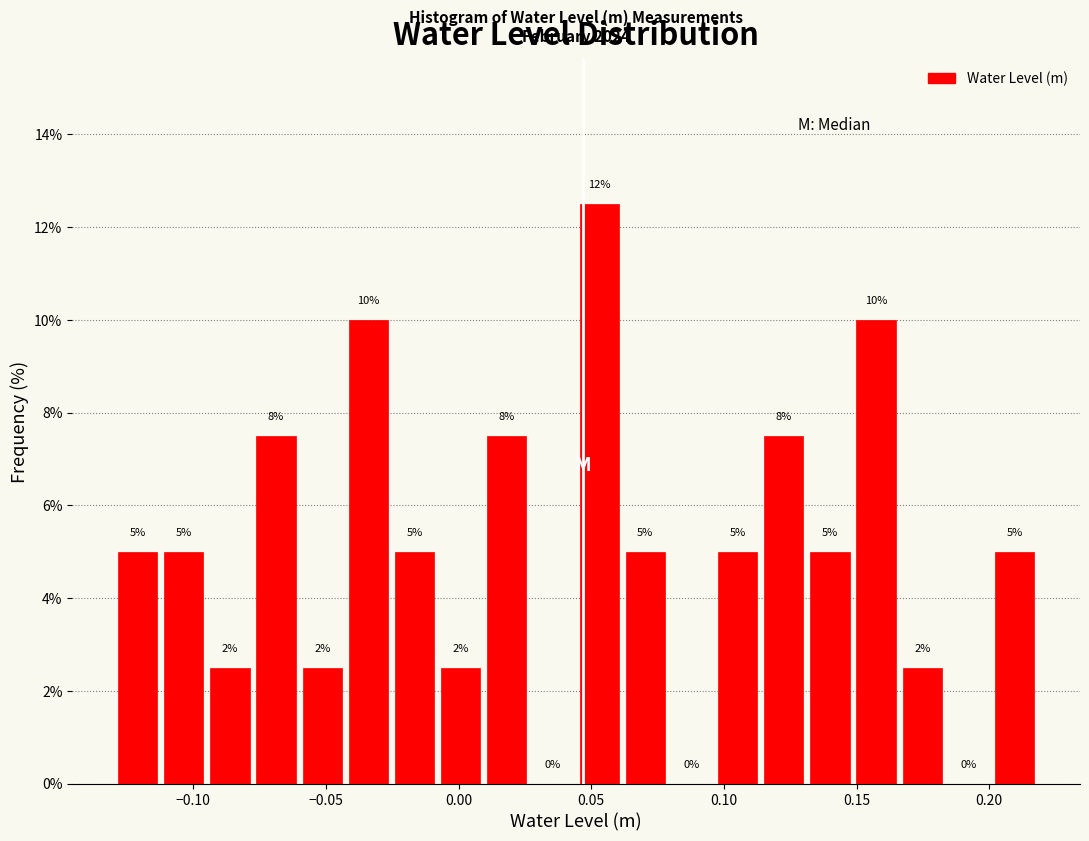

Read against the x-axis, roughly where is the centre of the tallest bar?

0.055